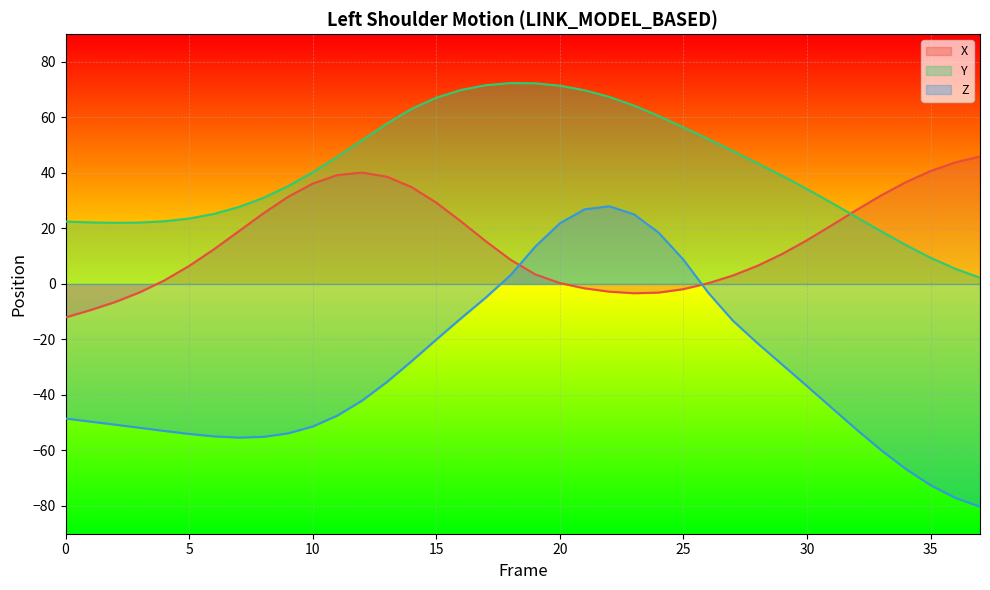

True or false: Z and Y cross at least once.

False